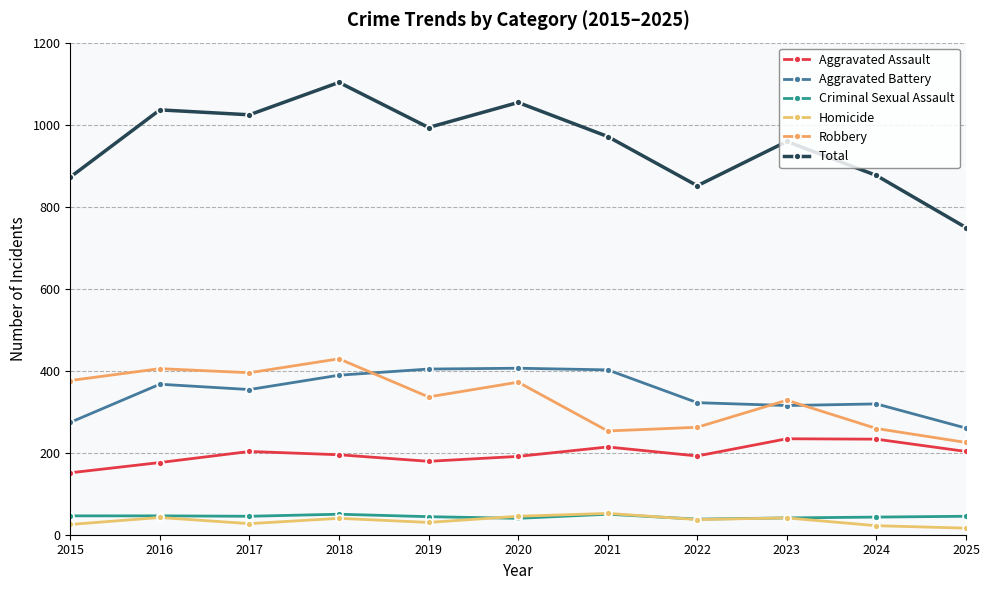

Where is Robbery nearest to the value 327?

2023